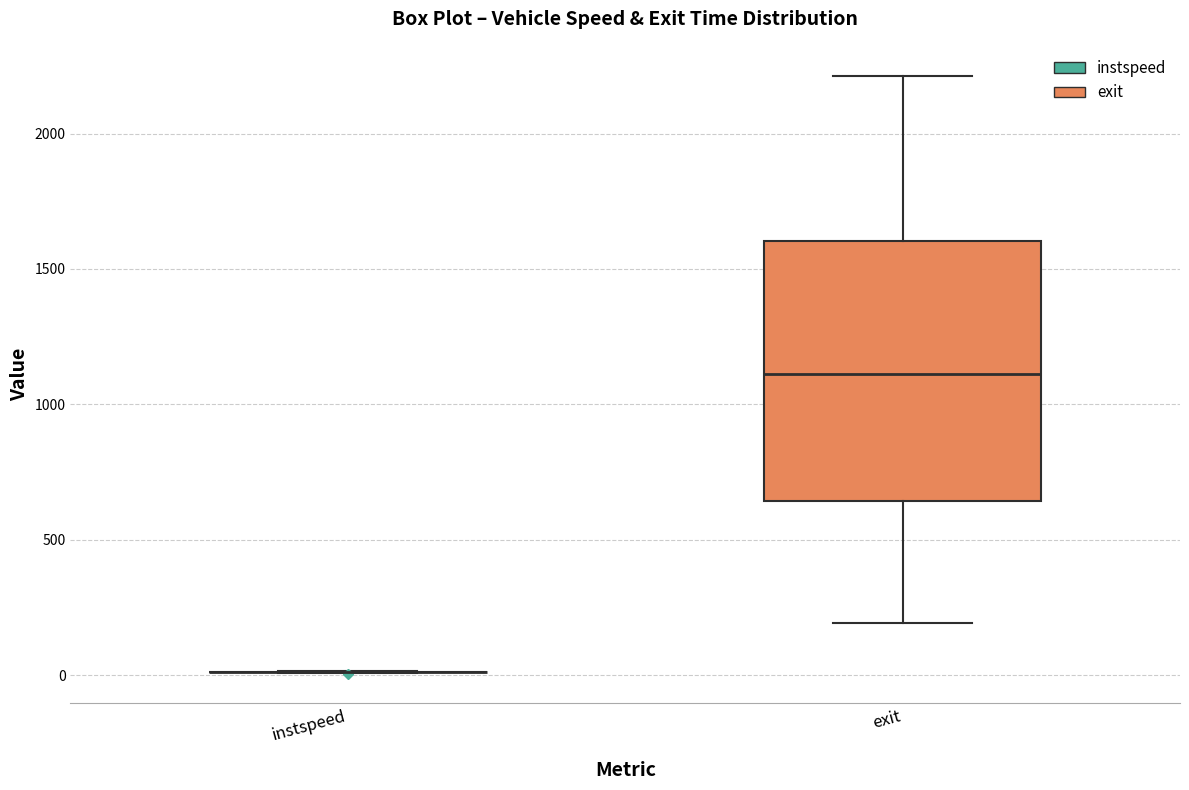

Reading left to right, transcribe this box plot: for each box, give where its median line is, the range the box spans, and where its two whiskers end, as read against the y-axis. The values are not printed on the chart, so give them approximately, as read against the axis.

instspeed: box collapsed to a line at 0, whiskers 0 to 0
exit: median 1100, box 650 to 1600, whiskers 200 to 2200